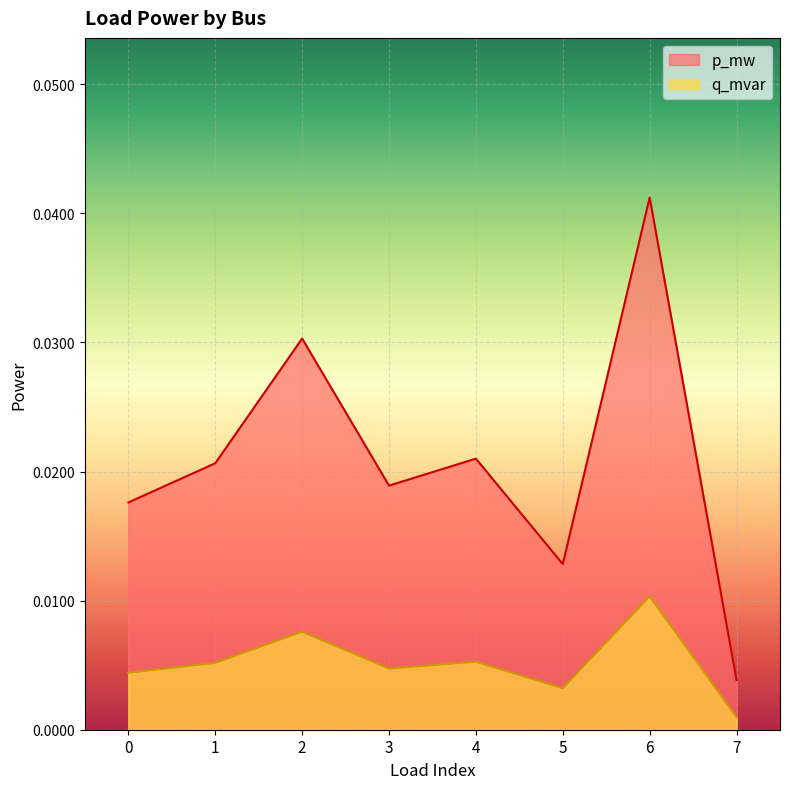

At which category does the chart reach its peak across all series?

6